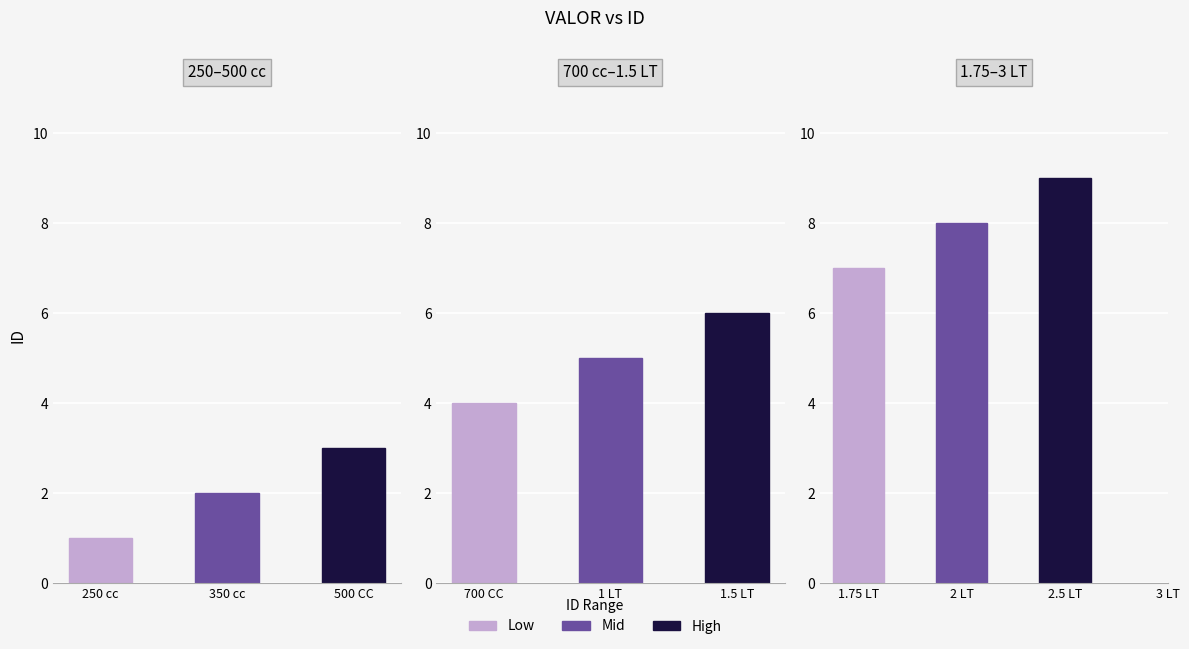

Are the bars horizontal?

No